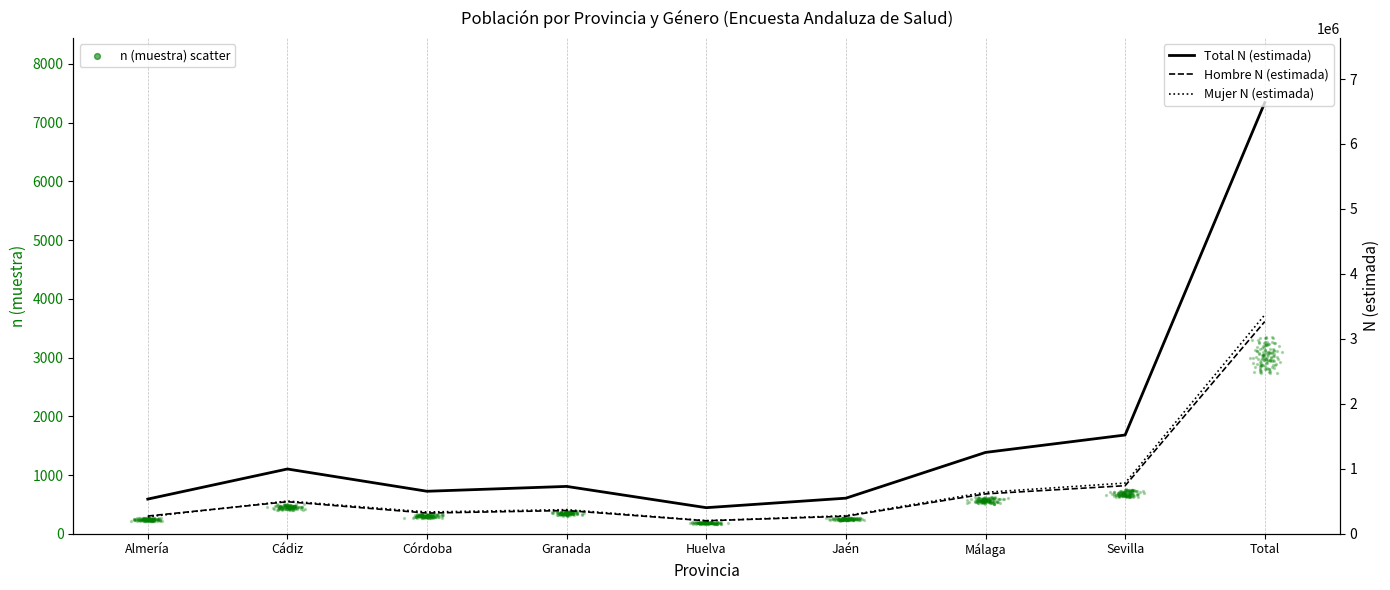

What is the total value across all series at Huelva?

803294